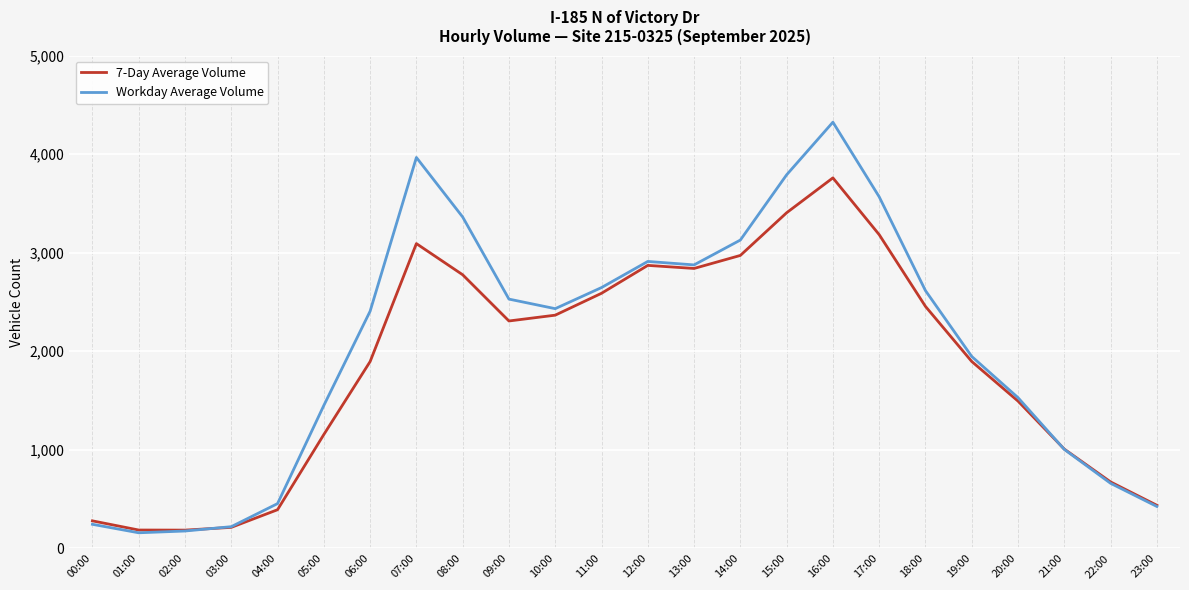

Is the value of 7-Day Average Volume at 11:00 greater than the value of Workday Average Volume at 08:00?

No